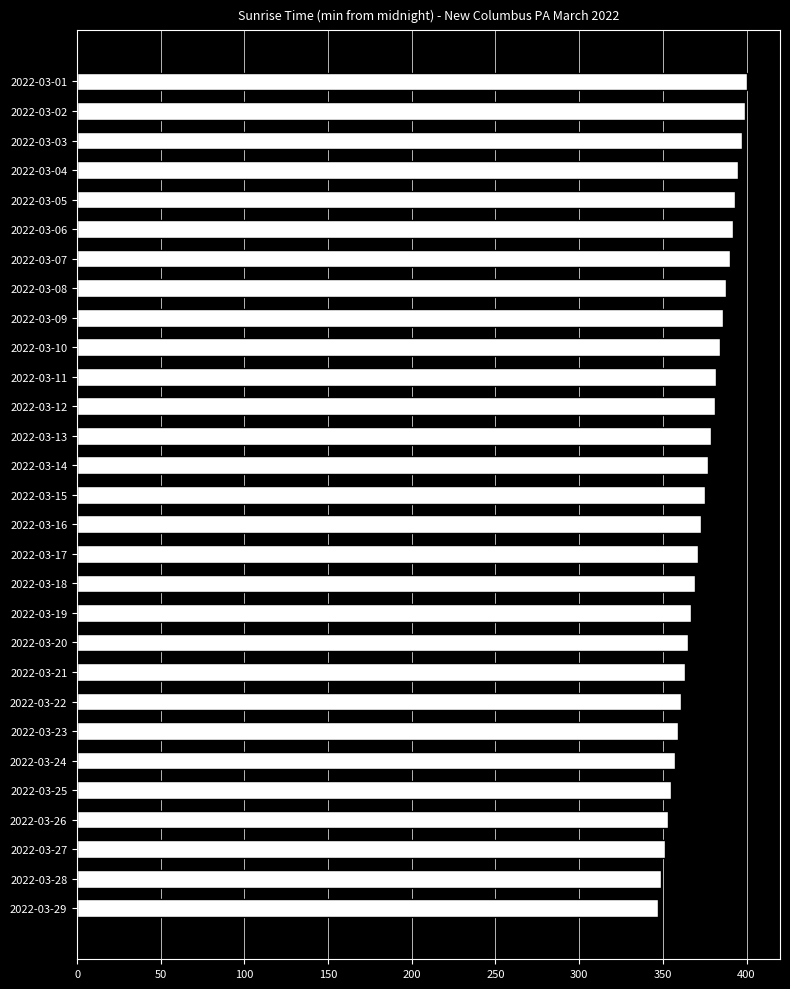

What is the ratio of the value at 2022-03-02 to the value at 2022-03-16?

1.1